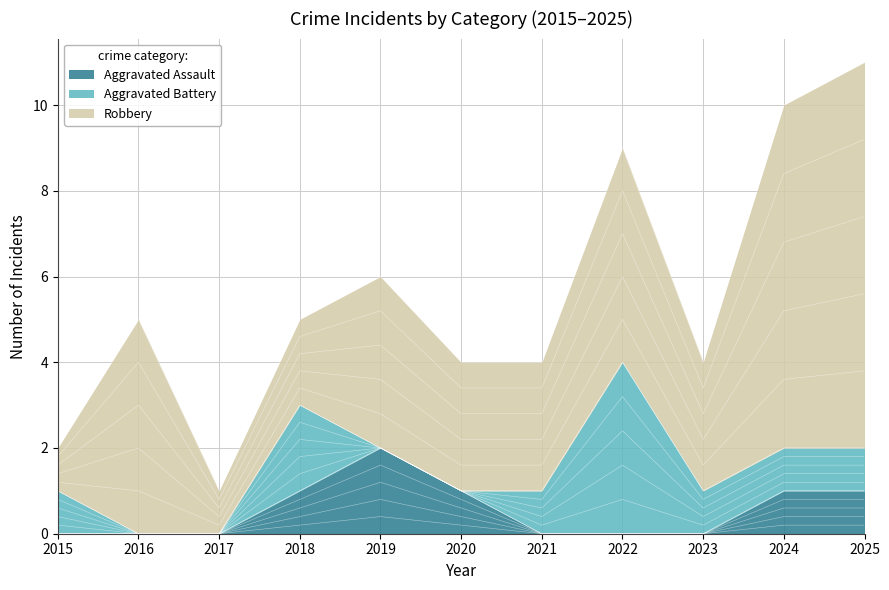

Does the chart have visible grid lines?

Yes